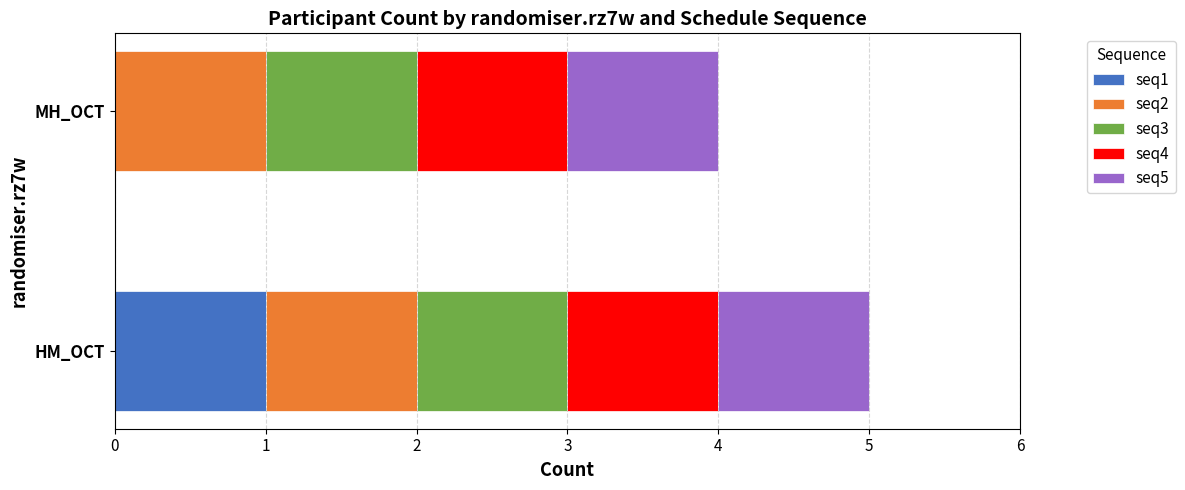

The value of seq1 at HM_OCT is 2. True or false?

False